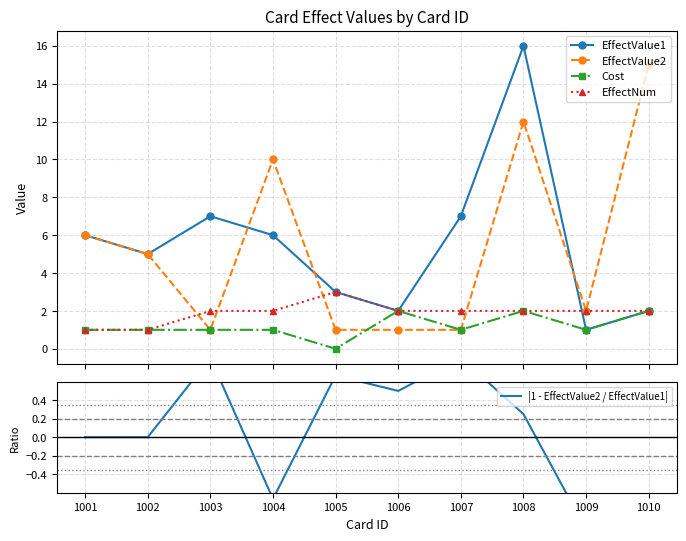

What are all the series names shown in the legend?

EffectValue1, EffectValue2, Cost, EffectNum, |1 - EffectValue2 / EffectValue1|